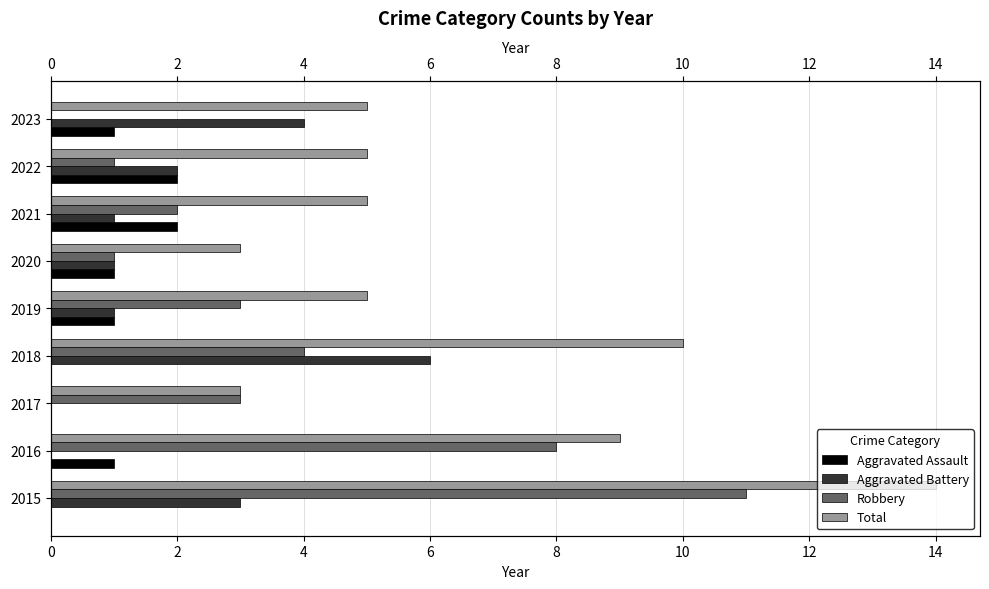

Rank the series by their average value, from highest to lowest.

Total, Robbery, Aggravated Battery, Aggravated Assault